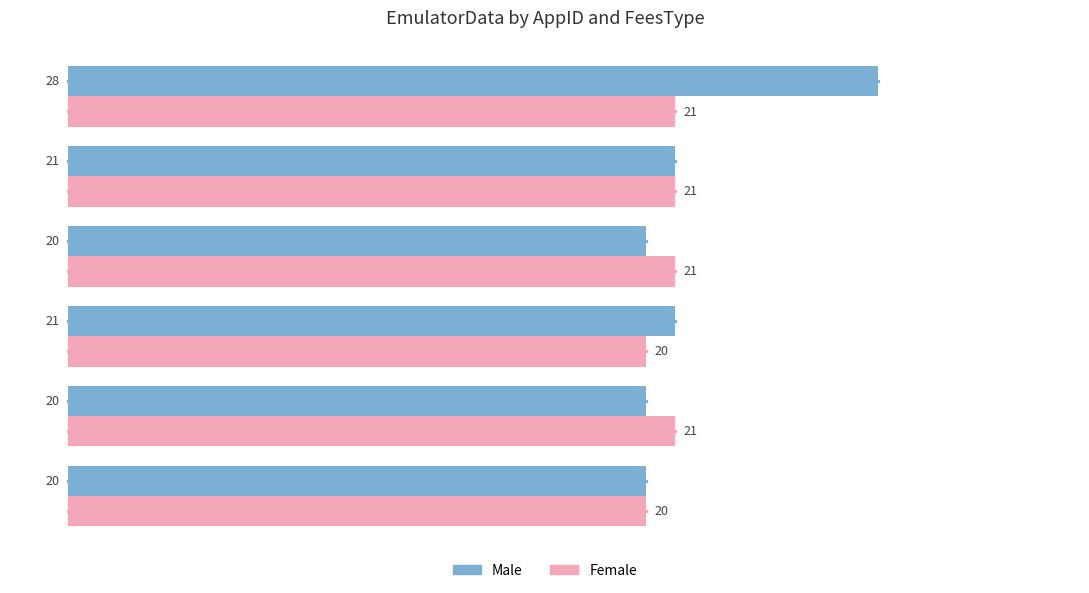

At which category is the sum across all series the highest?

AppID 915
(Dual-28)